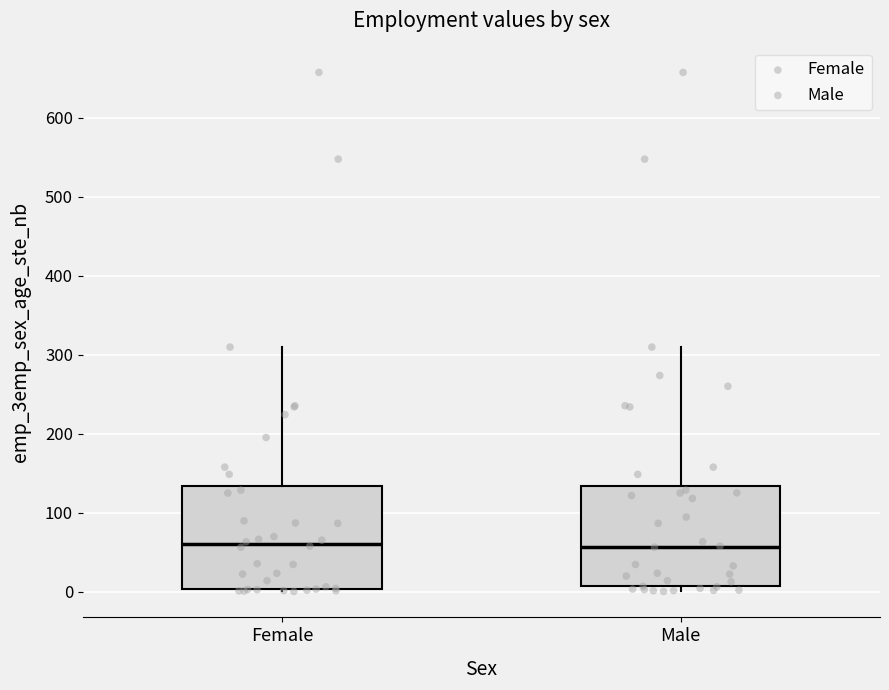

Reading left to right, read every box against the y-axis: the position of its median line, the range the box covers, and the ends of its whiskers. The values are not printed on the chart, so give them approximately, as read against the axis.

Female: median 60, box 0 to 130, whiskers 0 (just below the box's lower edge) to 310
Male: median 60, box 10 to 130, whiskers 0 to 310